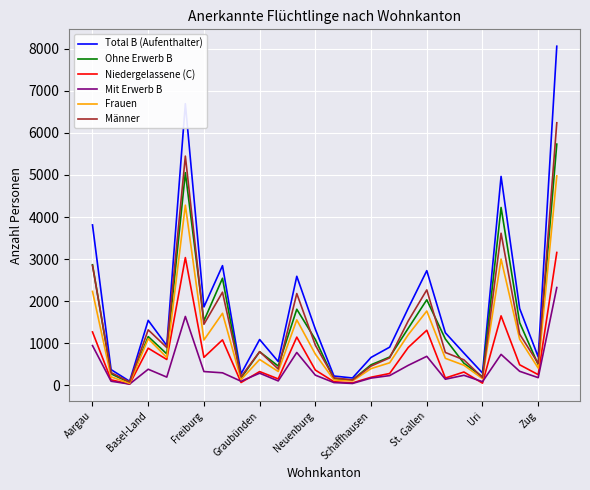

List the series in order of their peak value, lowest first.

Mit Erwerb B, Niedergelassene (C), Frauen, Ohne Erwerb B, Männer, Total B (Aufenthalter)